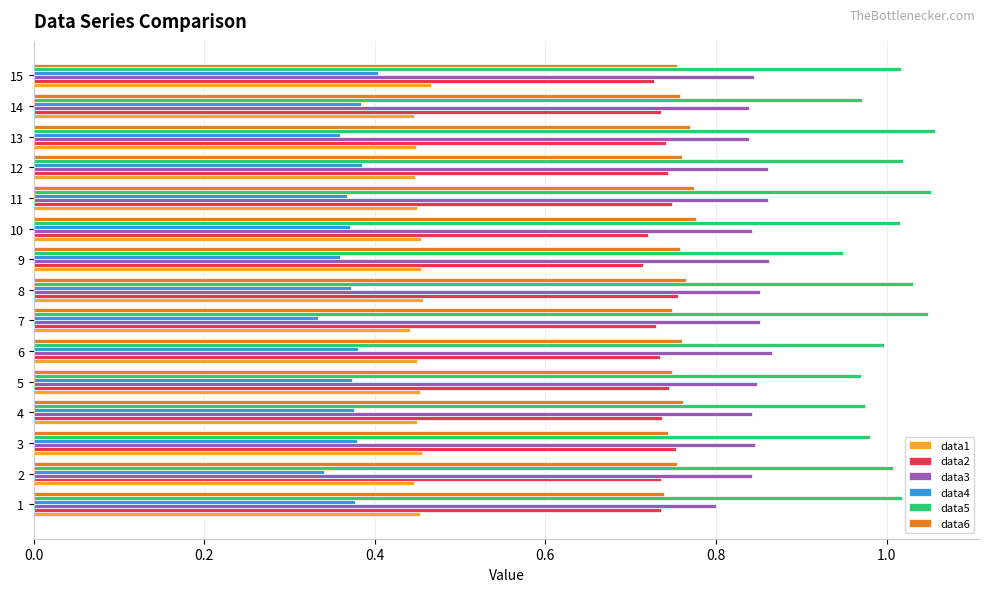

True or false: data6 has a value of 0.8 at 4.

True